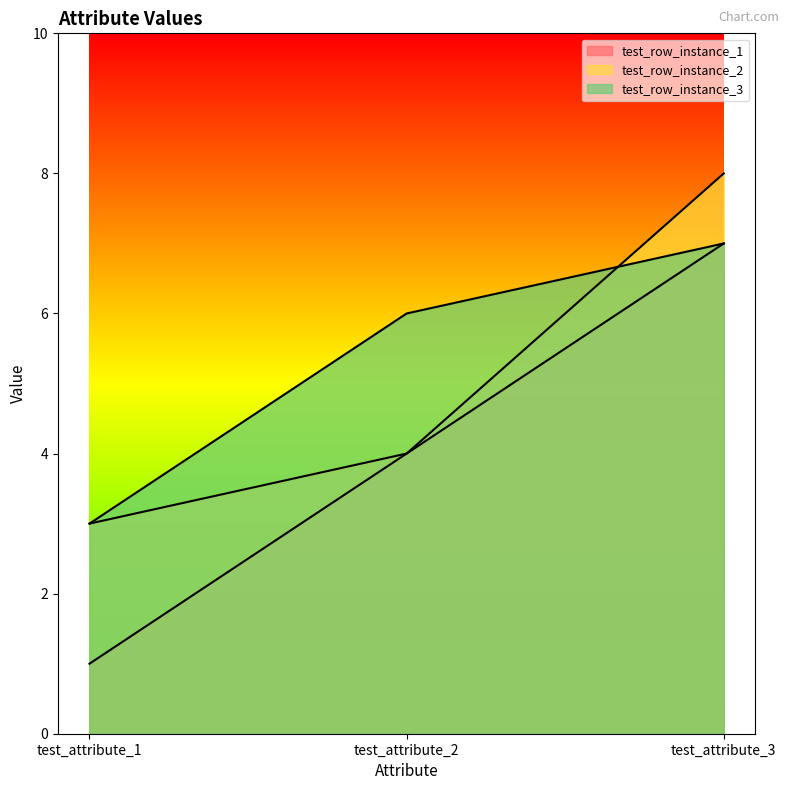

Reading left to right, extract all data points from this chart.

test_row_instance_1: test_attribute_1=1	test_attribute_2=4	test_attribute_3=7
test_row_instance_2: test_attribute_1=3	test_attribute_2=4	test_attribute_3=8
test_row_instance_3: test_attribute_1=3	test_attribute_2=6	test_attribute_3=7